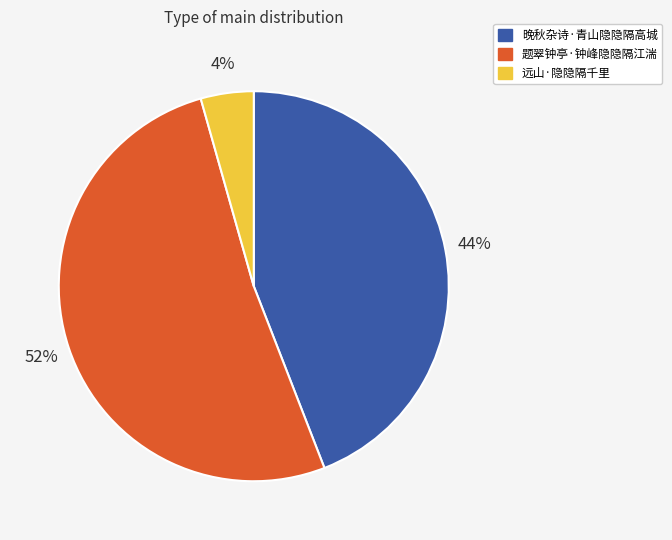

The 晚秋杂诗·青山隐隐隔高城 slice represents 51% of the pie. True or false?

False